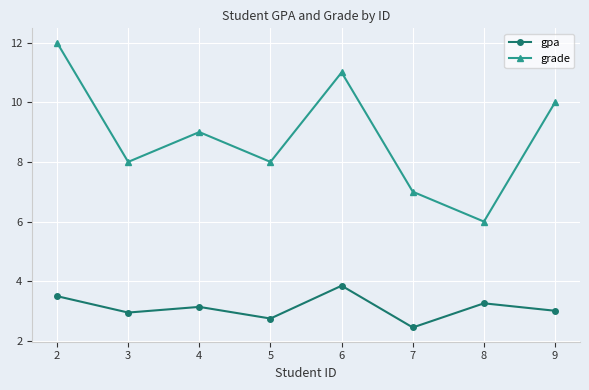

Which series has the largest total across all categories?

grade